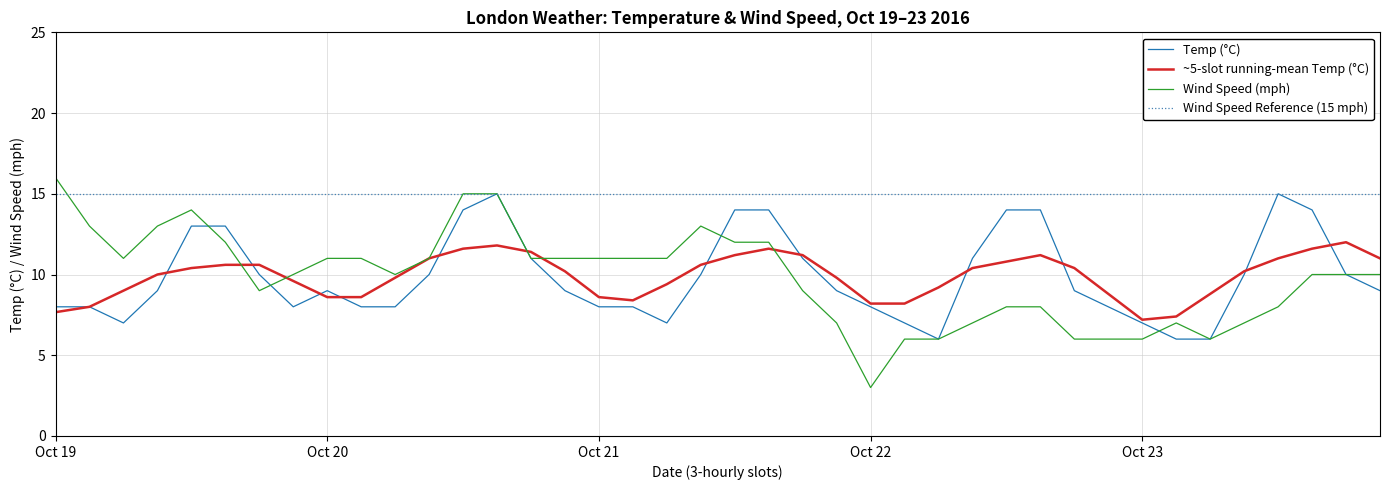

How many data points in tempC are less than 9?

16